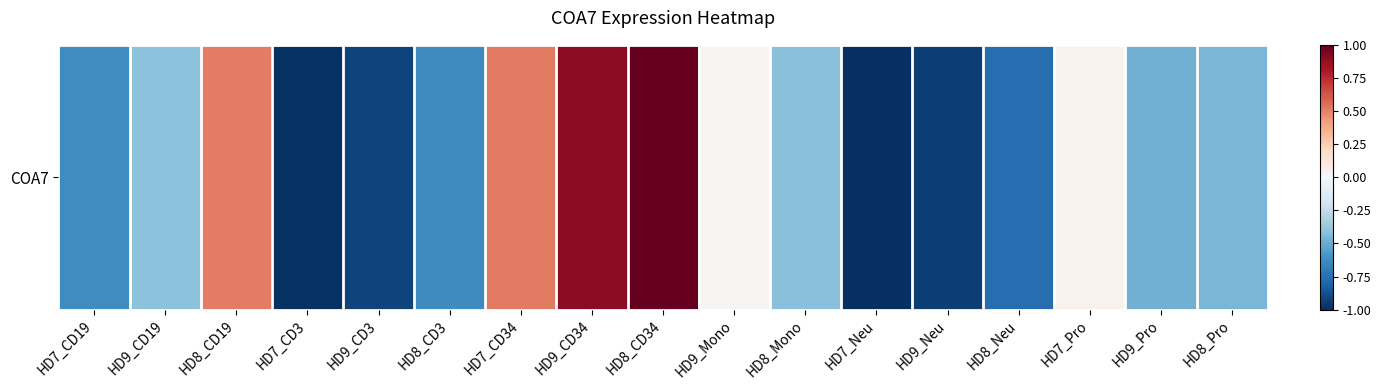

What is the average value?

-0.3